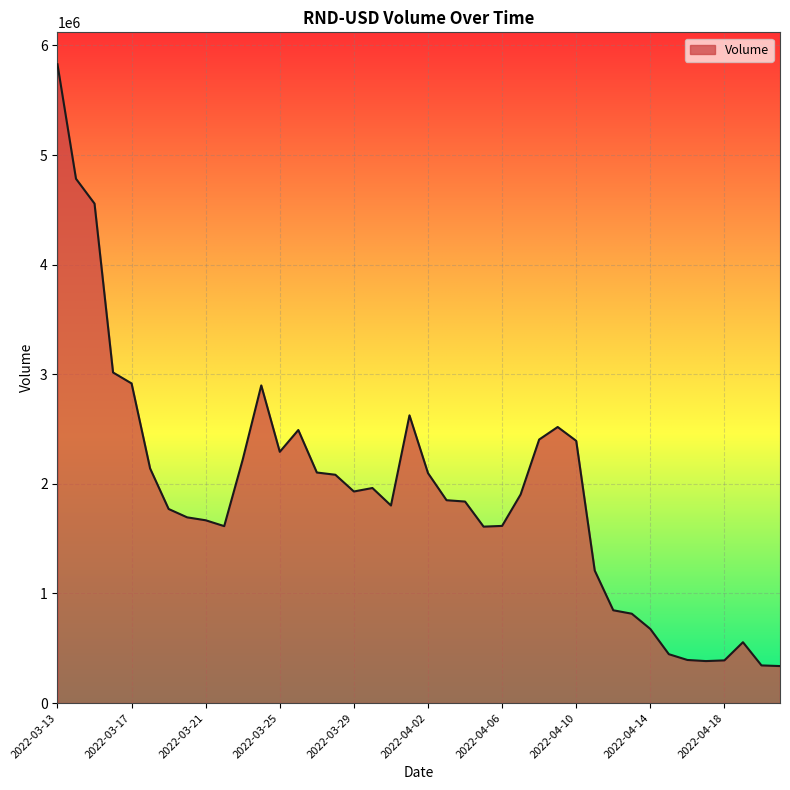

What is the difference between the maximum and minimum values?

5490730